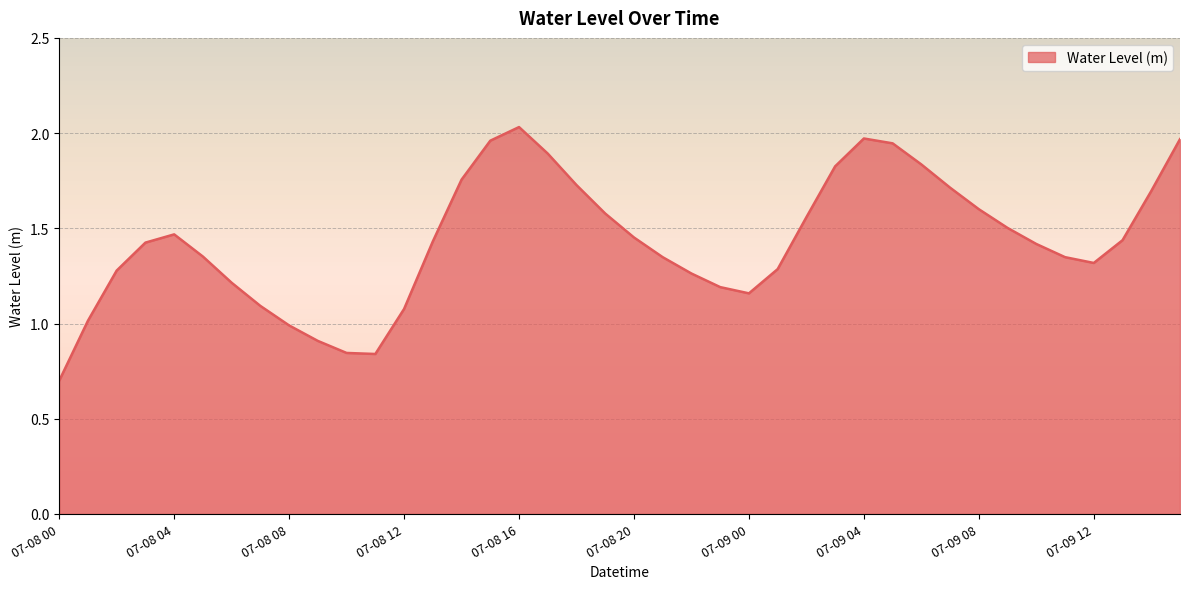

What is the minimum value shown in the chart?

0.7